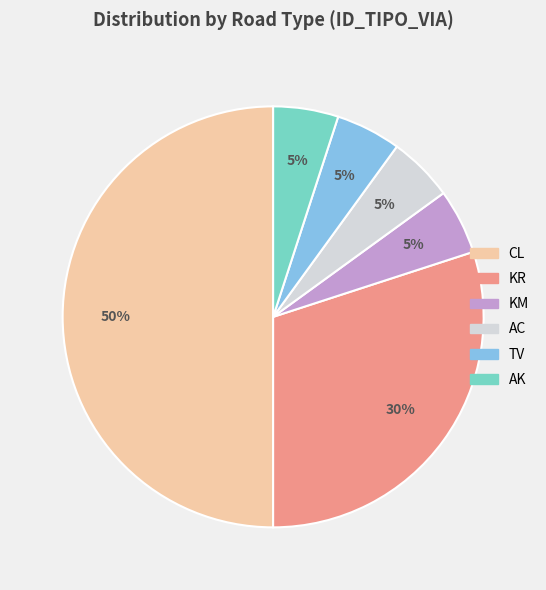

Combined, do TV and AC account for over 50%?

No